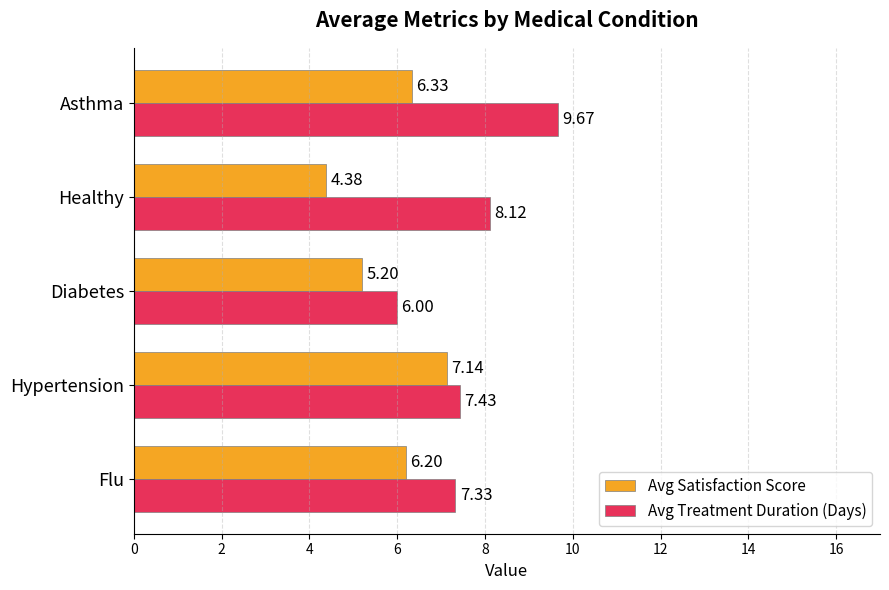

What is the smallest value displayed?

4.4